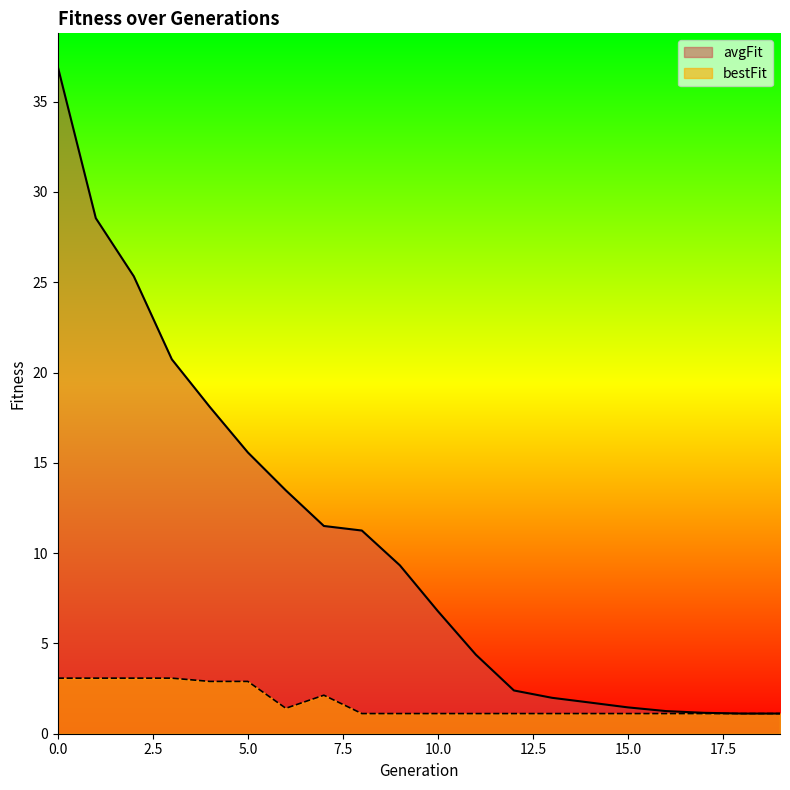

What is the value of the avgFit point at the 15th from the left?

1.7